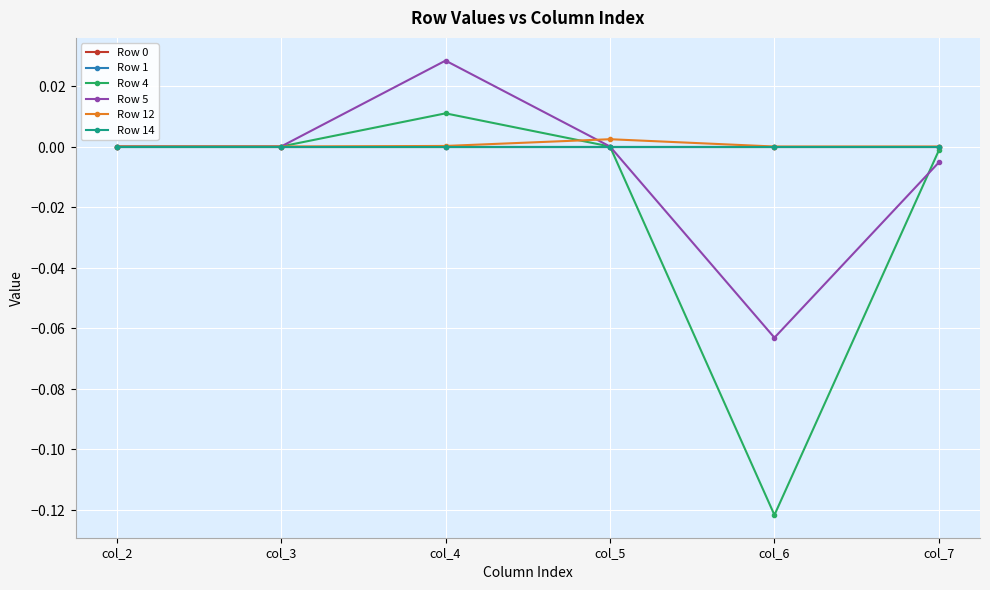

Reading left to right, list all the values displayed in this chart.

Row 0: 0.0	0.0	0.0	0.0	0.0	0.0
Row 1: 0.0	0.0	0.0	0.0	0.0	0.0
Row 4: 0.0	0.0	0.0	0.0	-0.1	-0.0
Row 5: 0.0	0.0	0.0	0.0	-0.1	-0.0
Row 12: 0.0	0.0	0.0	0.0	-0.0	-0.0
Row 14: 0.0	0.0	0.0	0.0	0.0	0.0